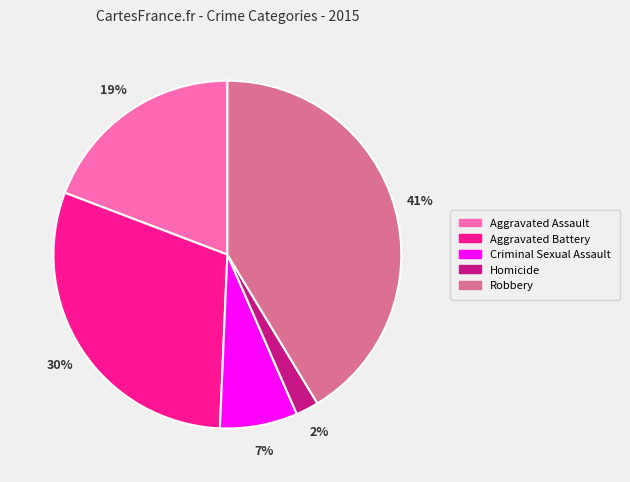

To the nearest percent, what is the difference between the largest and smallest slice percentages?

39%